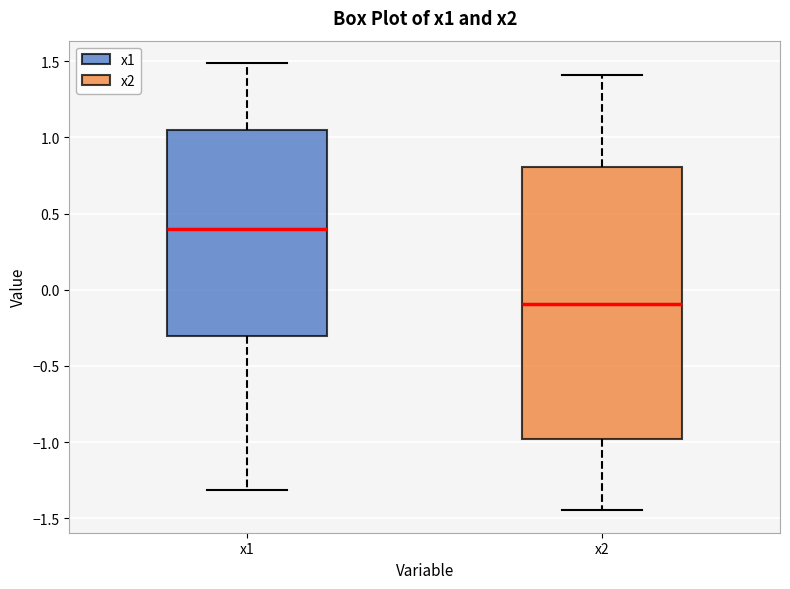

Reading left to right, transcribe this box plot: for each box, give where its median line is, the range the box spans, and where its two whiskers end, as read against the y-axis. The values are not printed on the chart, so give them approximately, as read against the axis.

x1: median 0.40, box -0.30 to 1.05, whiskers -1.30 to 1.50
x2: median -0.10, box -1.00 to 0.80, whiskers -1.45 to 1.40